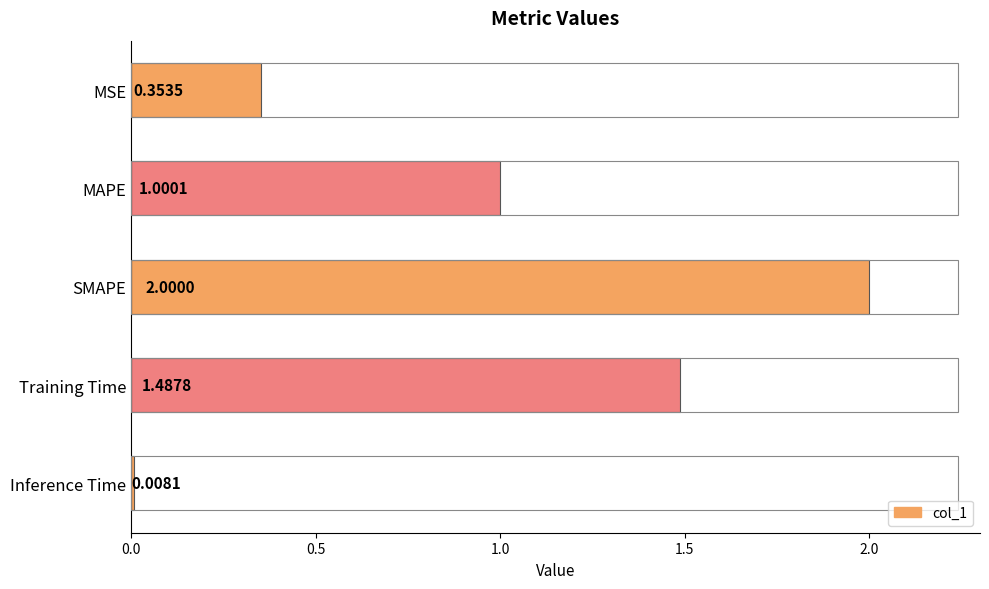

Where is the data nearest to the value 1?

MAPE